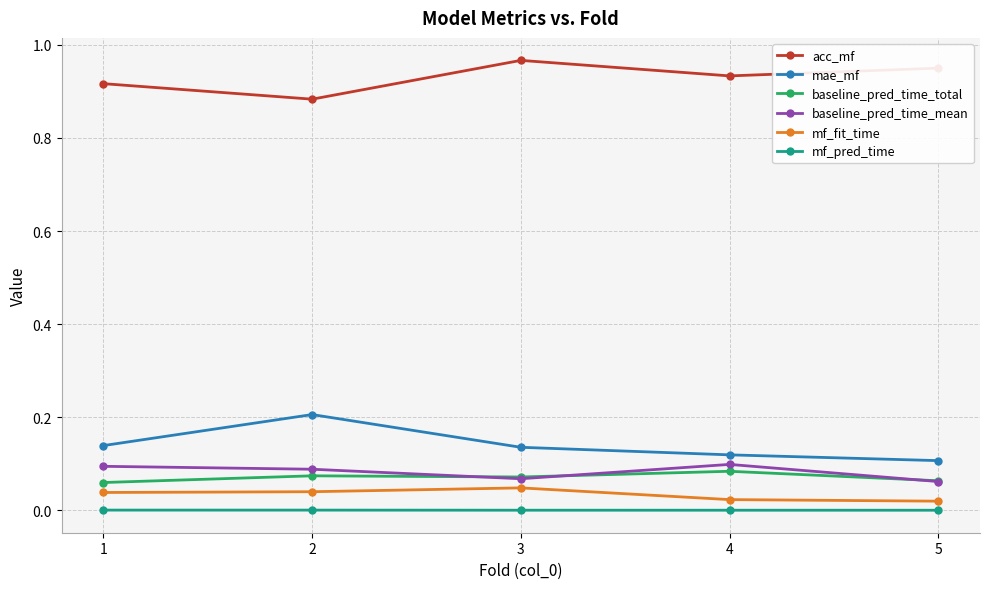

True or false: mf_pred_time has more than 2 interior local peaks.

False